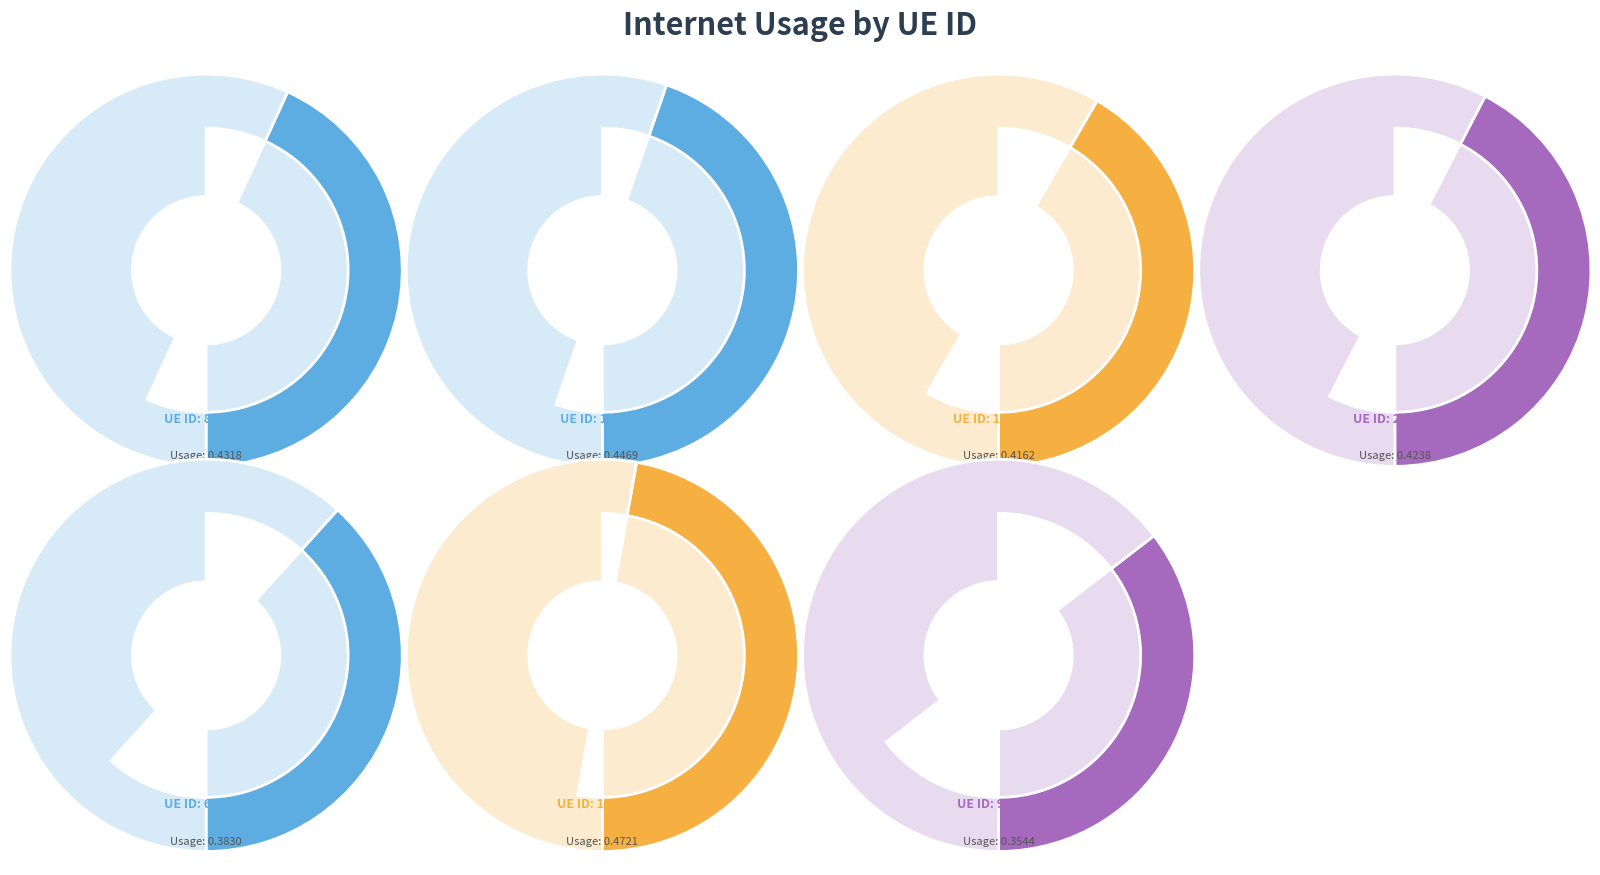

To the nearest percent, what is the combined percentage of 1291372 and 995454?

26%